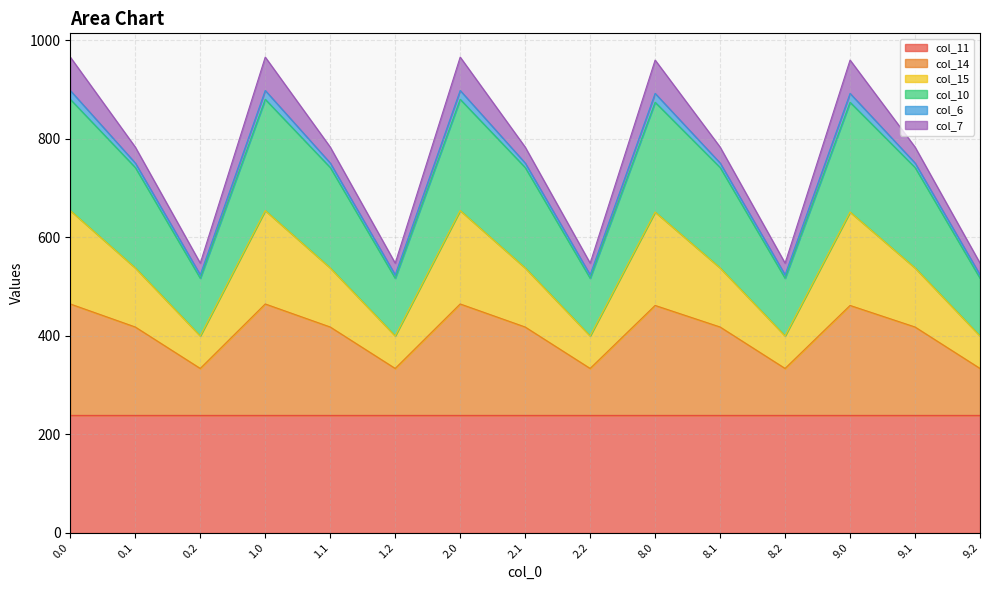

The value of col_10 at 8.0 is 1562.5. True or false?

False